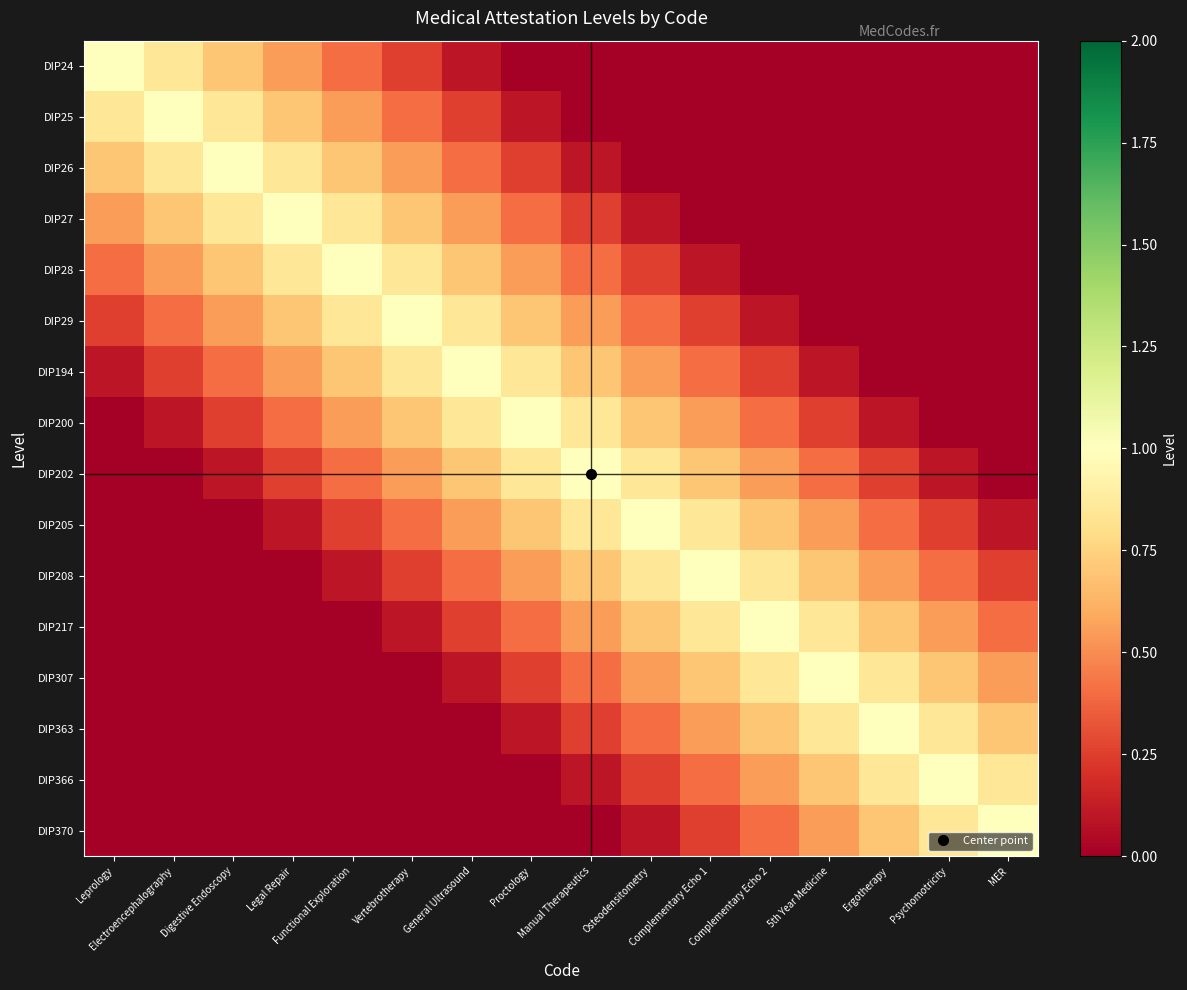

How many series are shown in this chart?

16